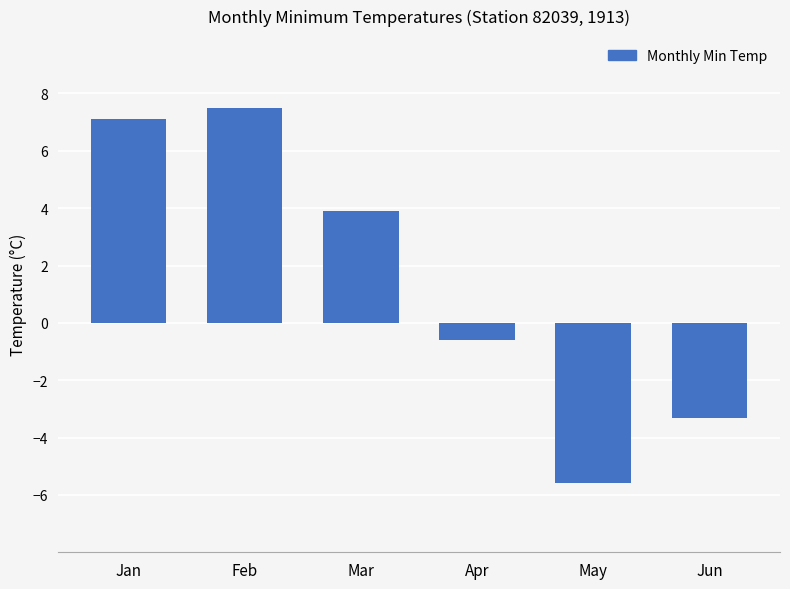

List the labels in order of value, largest first.

Feb, Jan, Mar, Apr, Jun, May